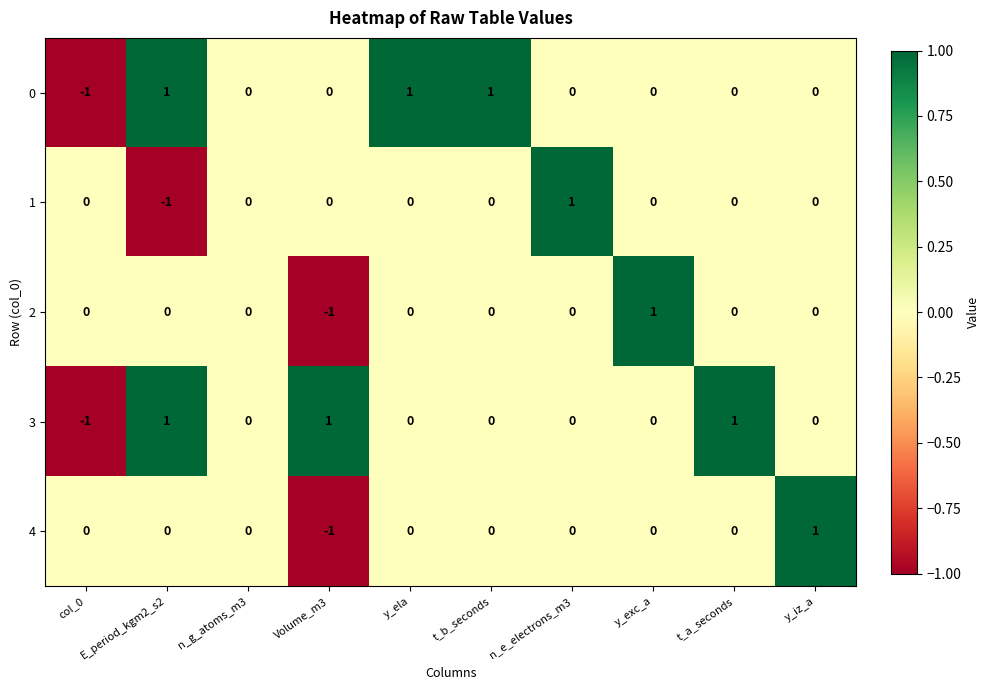

Is the value of 0 at y_ela greater than the value of 3 at y_ela?

Yes